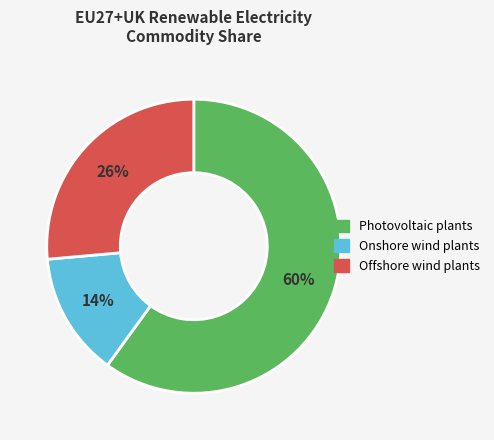

Which has a higher value, Onshore wind plants or Offshore wind plants?

Offshore wind plants